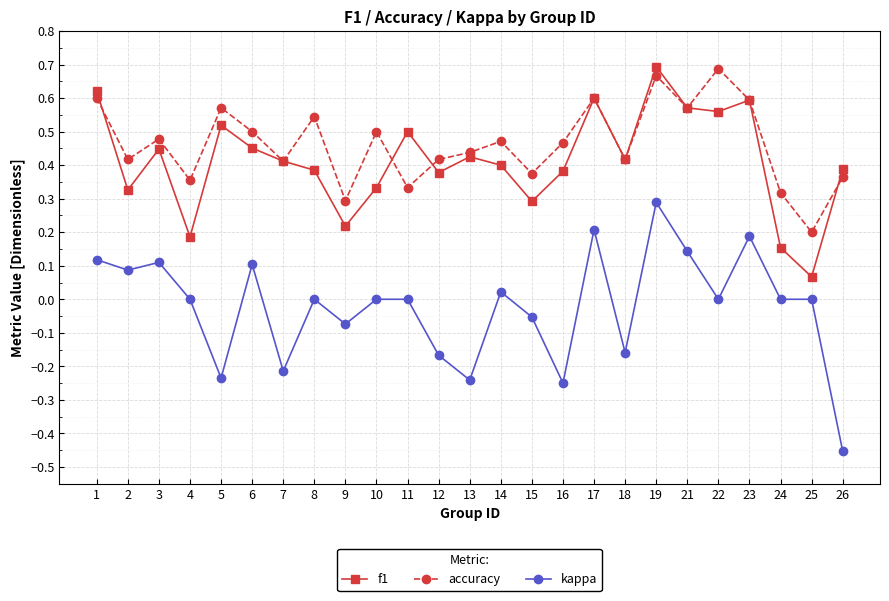

What is the total value across all series at 8?

0.9